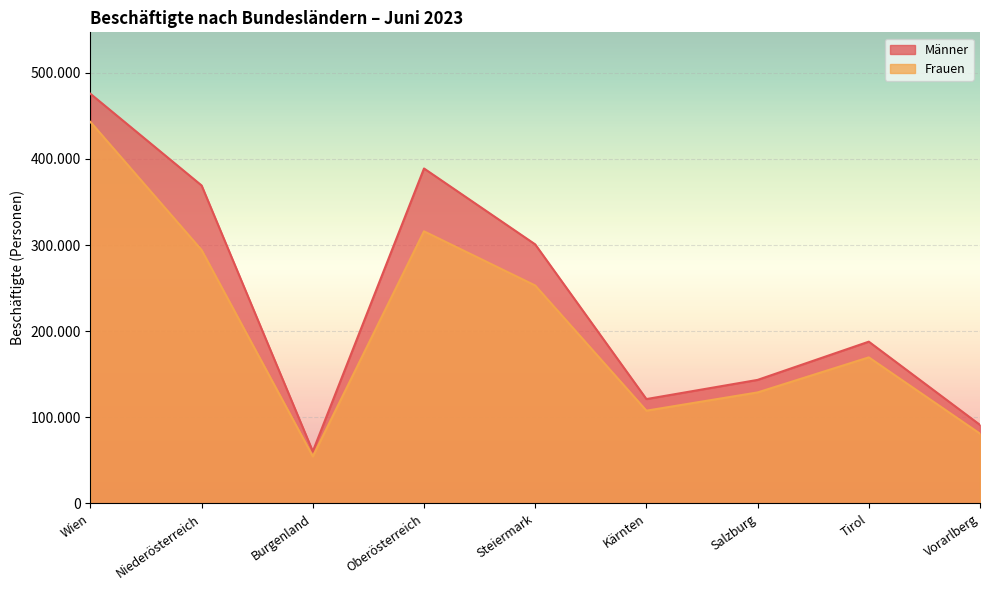

What is the difference between the maximum and second lowest values in the Männer series?

384437